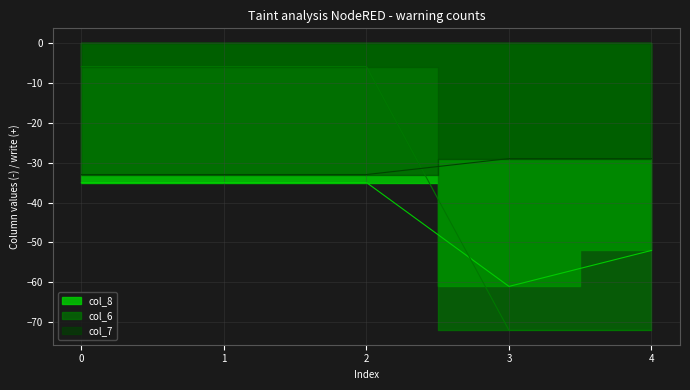

What is the sum of all col_6 values?

-162